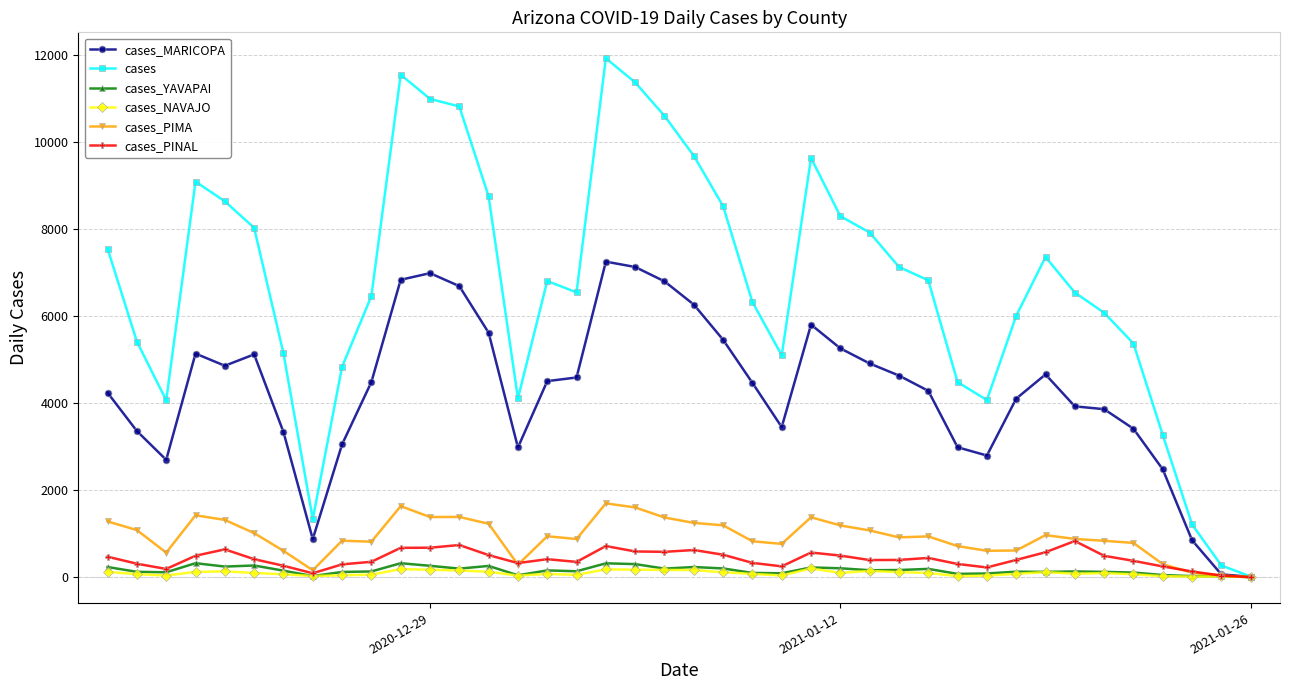

What is the maximum value for cases_PINAL?

831